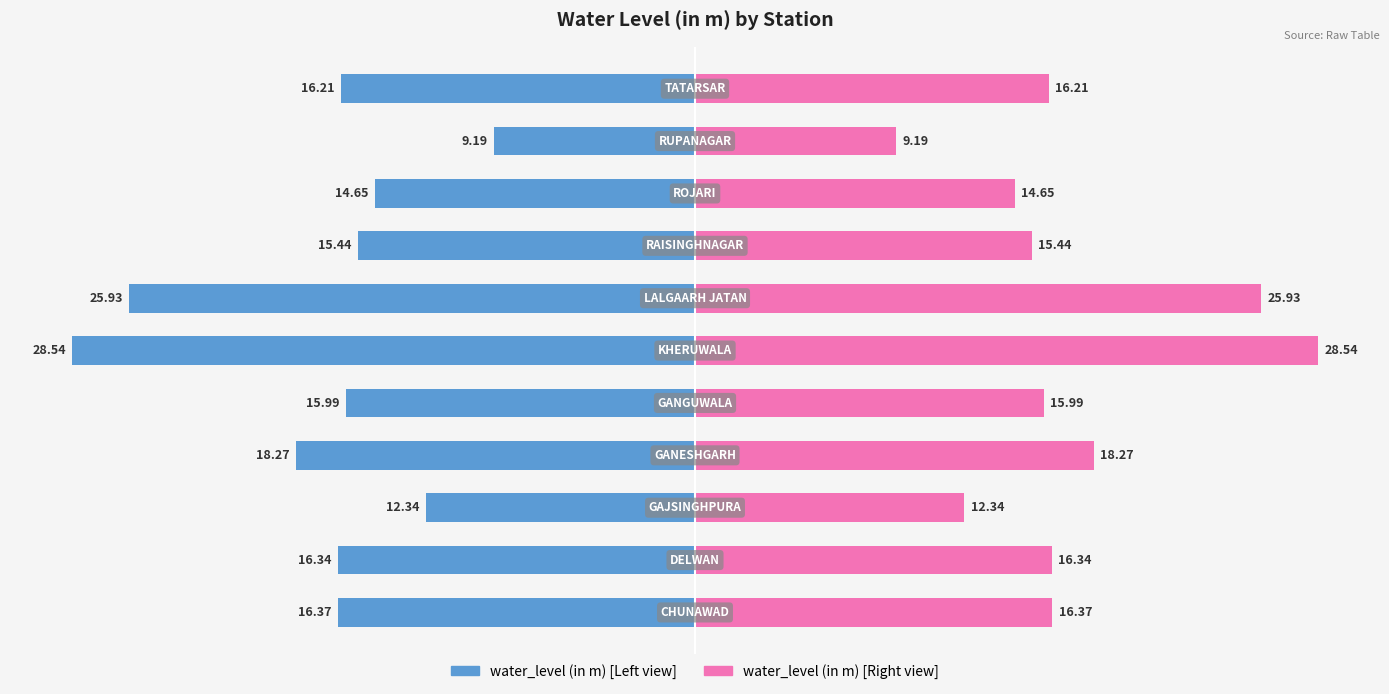

Between 4 and 6, which series saw the biggest shift?

water_level (in m) [Left]